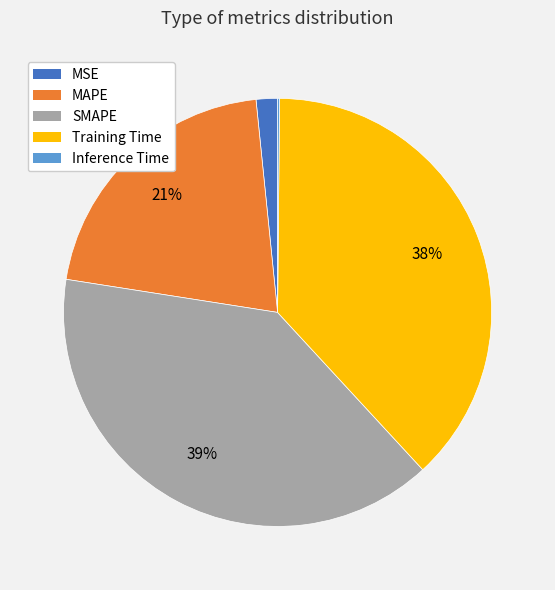

To the nearest percent, what is the average slice percentage?

20%